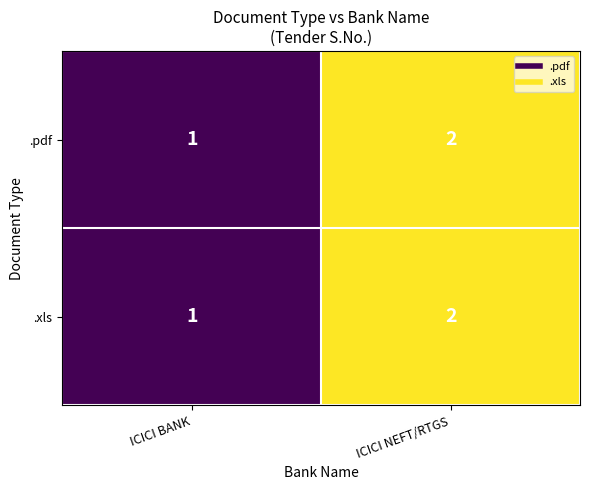

At which category is the sum across all series the highest?

ICICI NEFT/RTGS